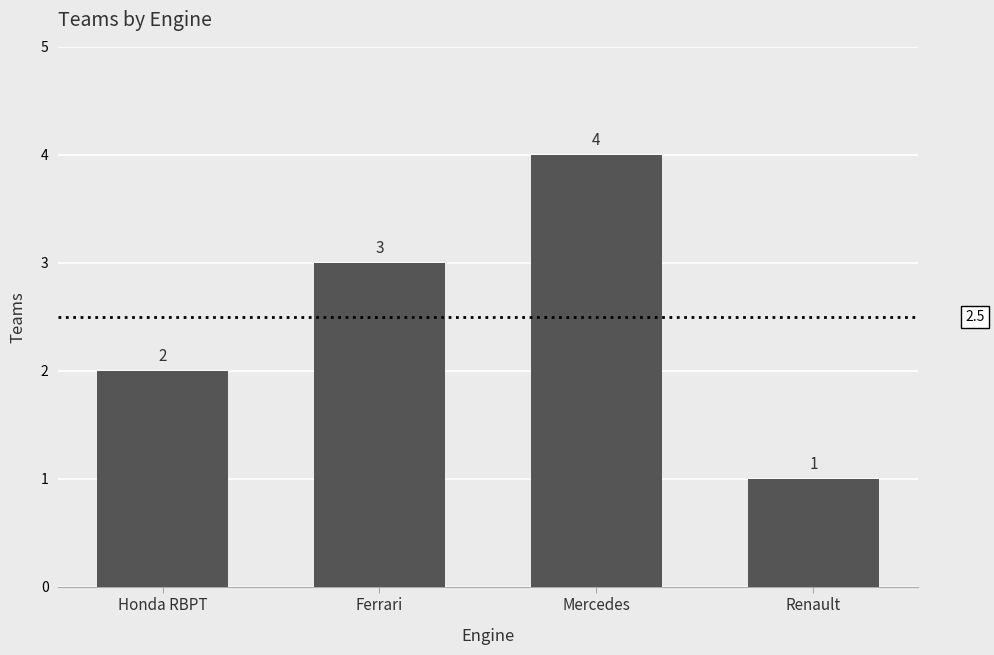

What is the change in value from Mercedes to Renault?

-3